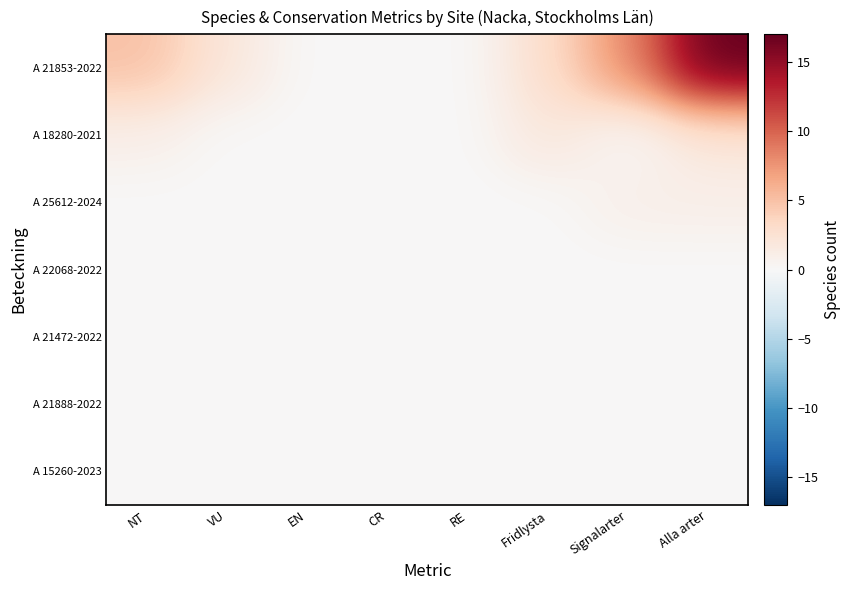

What is the greatest value displayed?

17